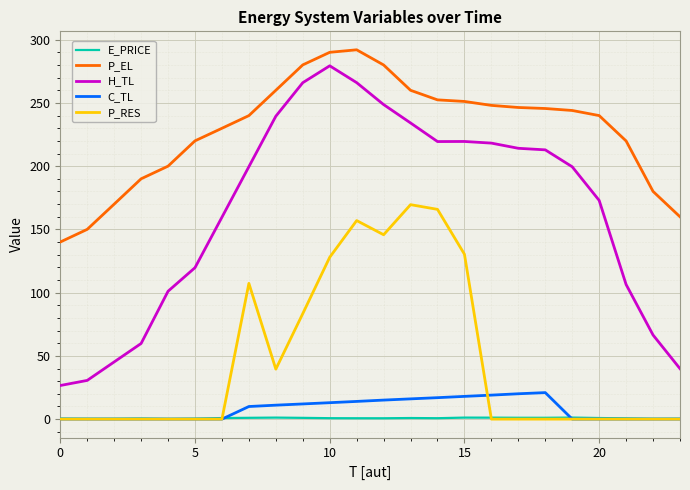

True or false: H_TL and C_TL intersect in this chart.

False